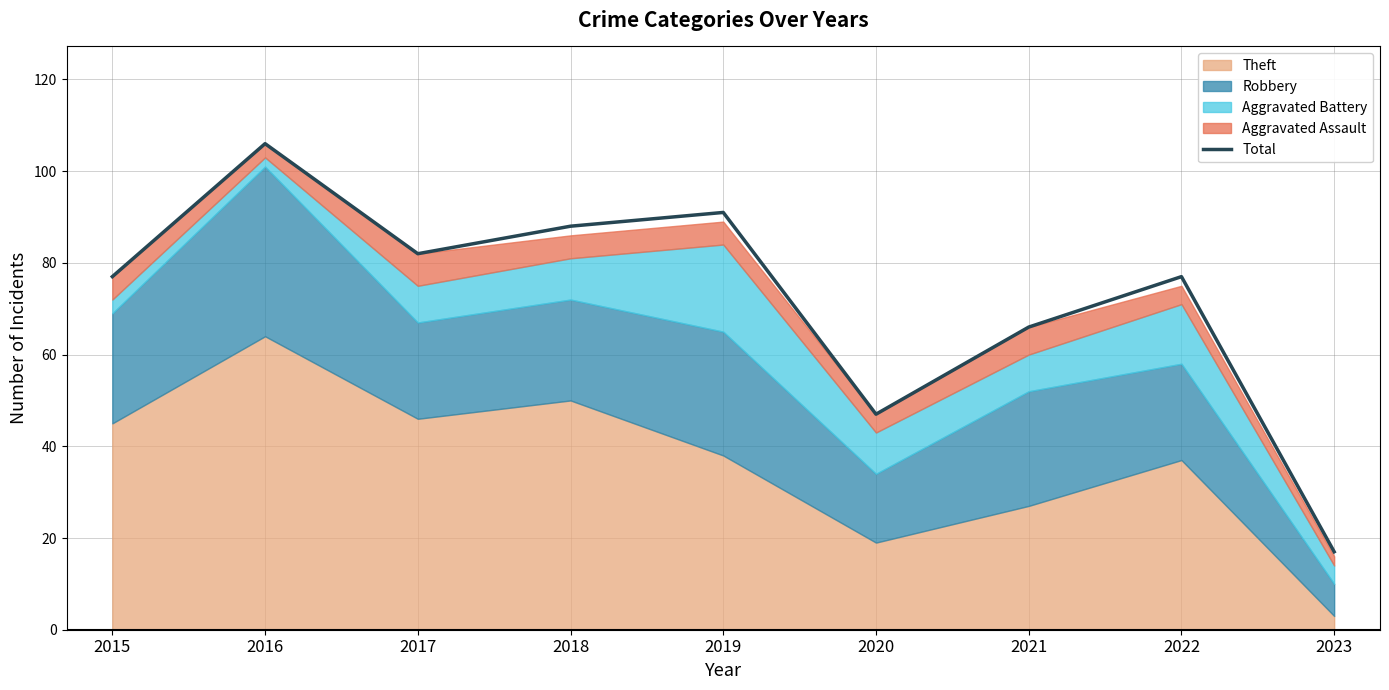

List the labels in order of value, largest first.

2016, 2019, 2018, 2017, 2015, 2022, 2021, 2020, 2023